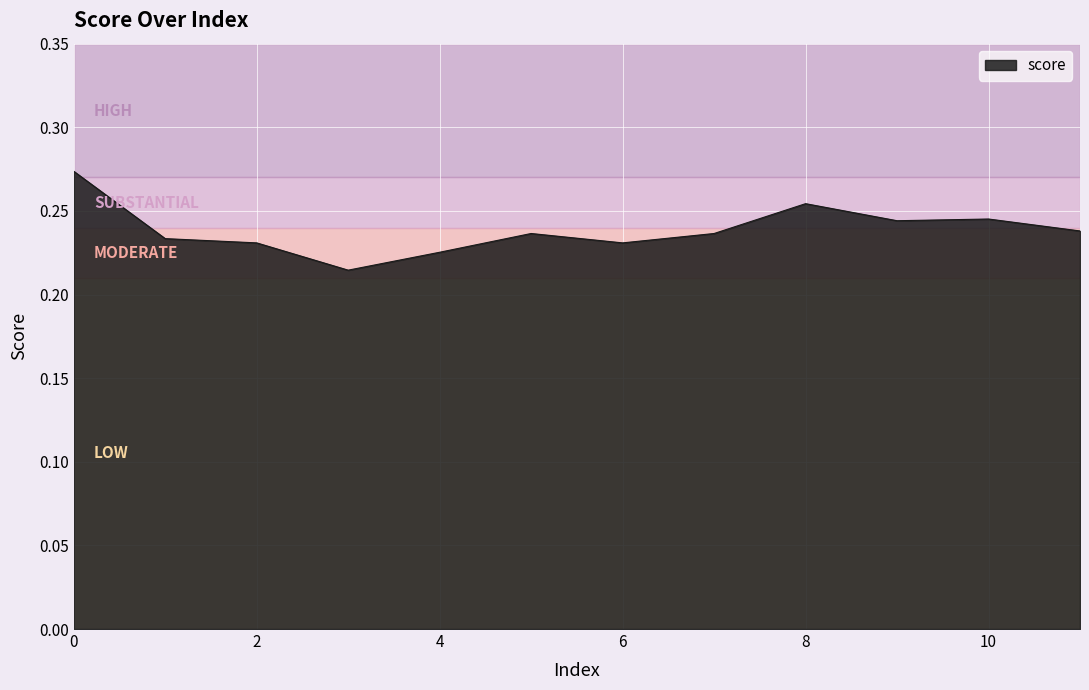

Which label corresponds to the smallest value in the chart?

3